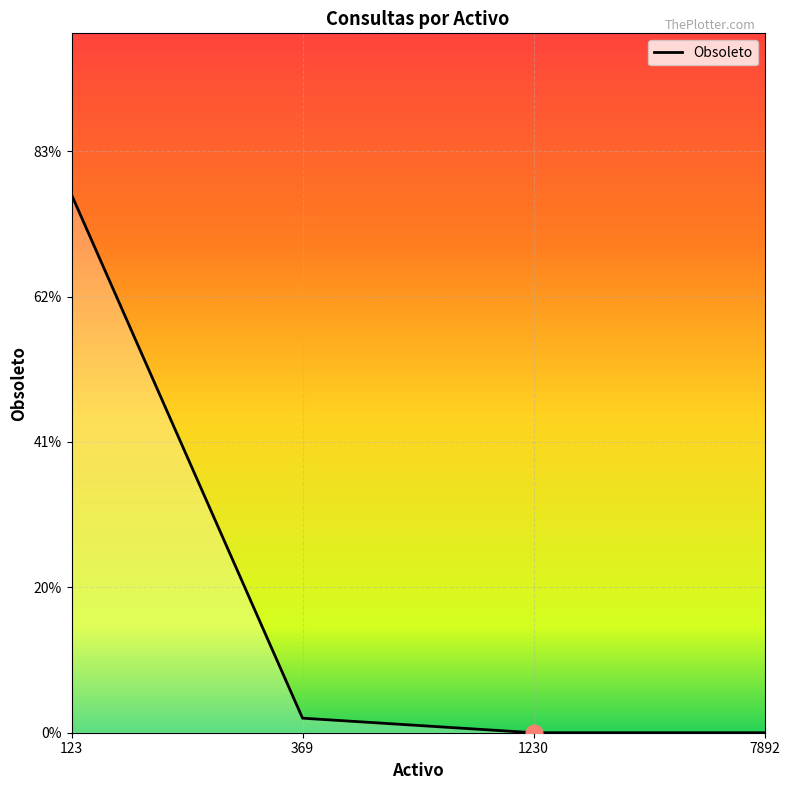

Is it true that the value at 1230 is 24?

False